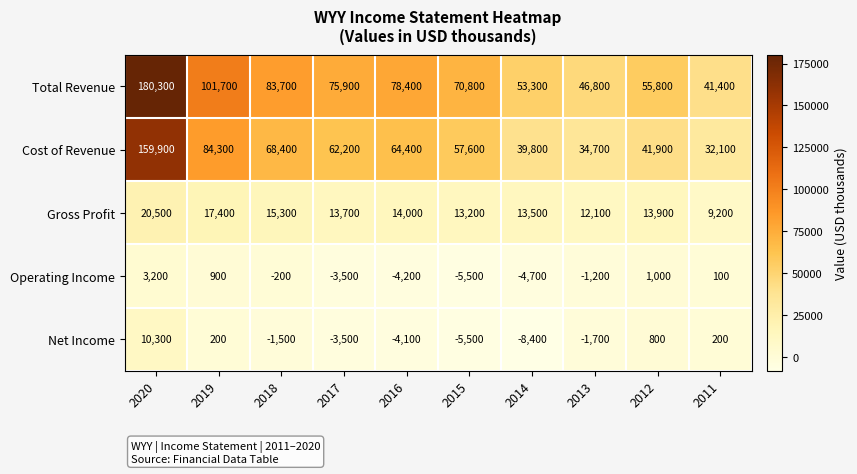

The Net Income series shows -5500 at 2015. True or false?

True